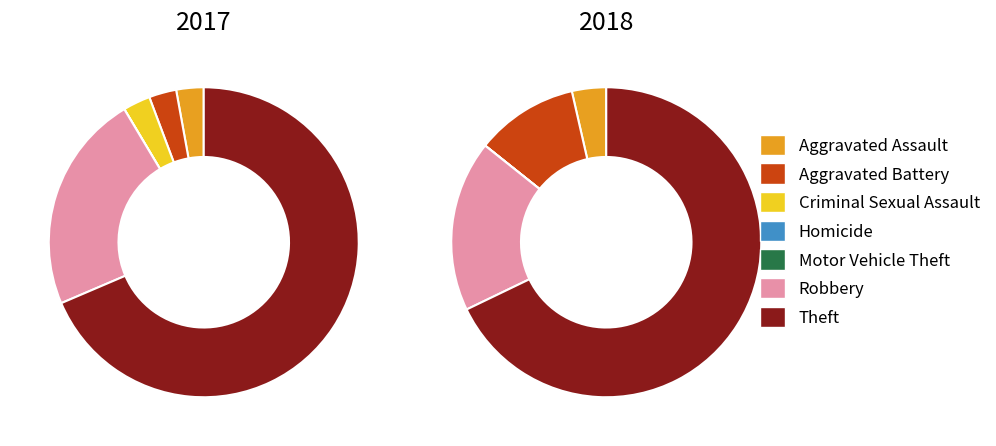

True or false: values_2017 accounts for 3% of the total.

True